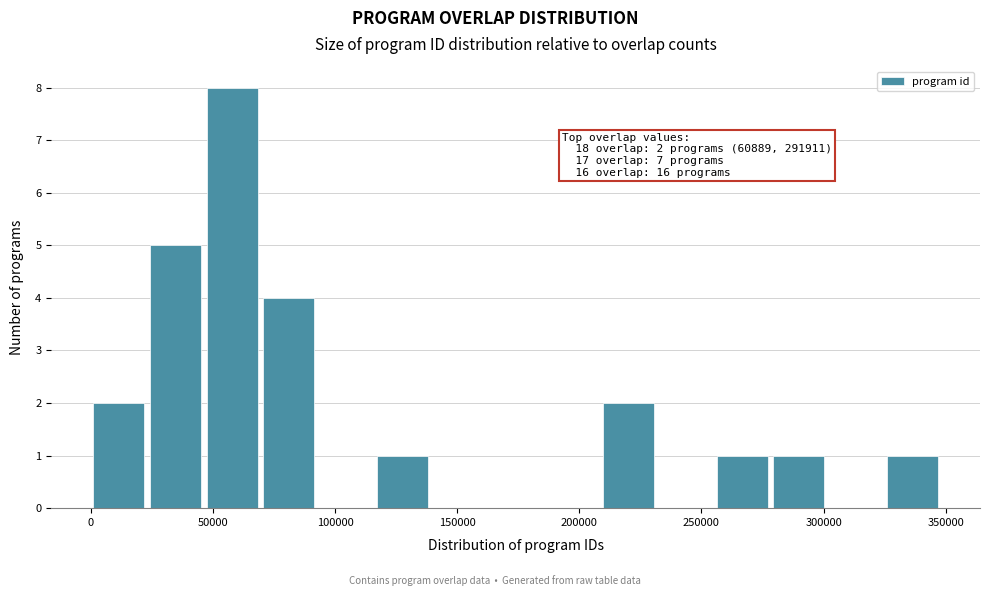

Which range on the x-axis has the tallest bar?

45000 to 70000